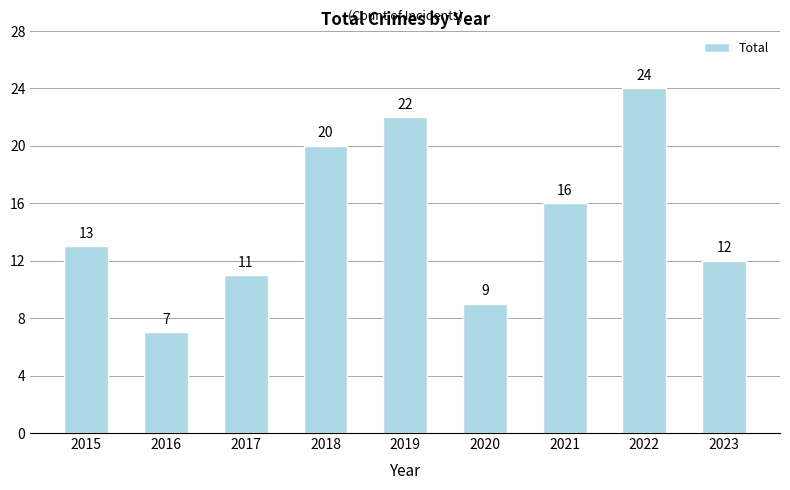

Does the chart contain any negative values?

No